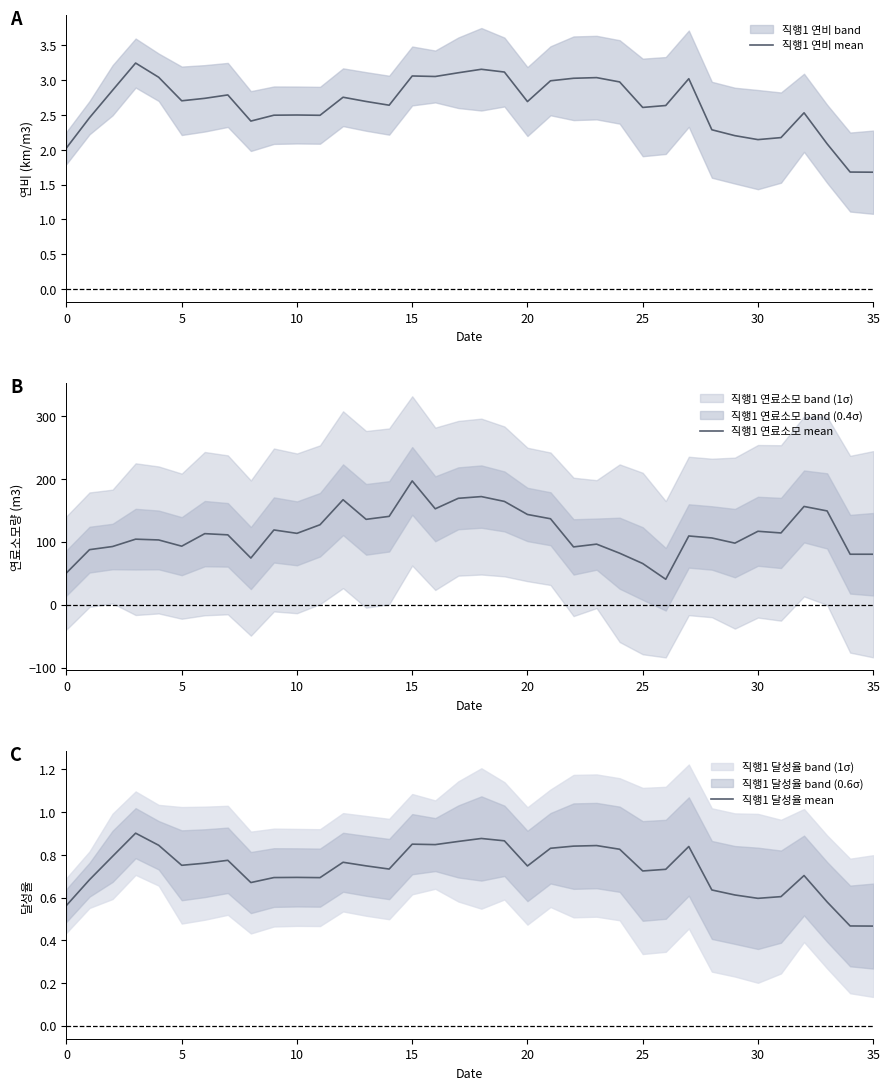

What is the average value of the 직행1 연비 mean series?

2.6